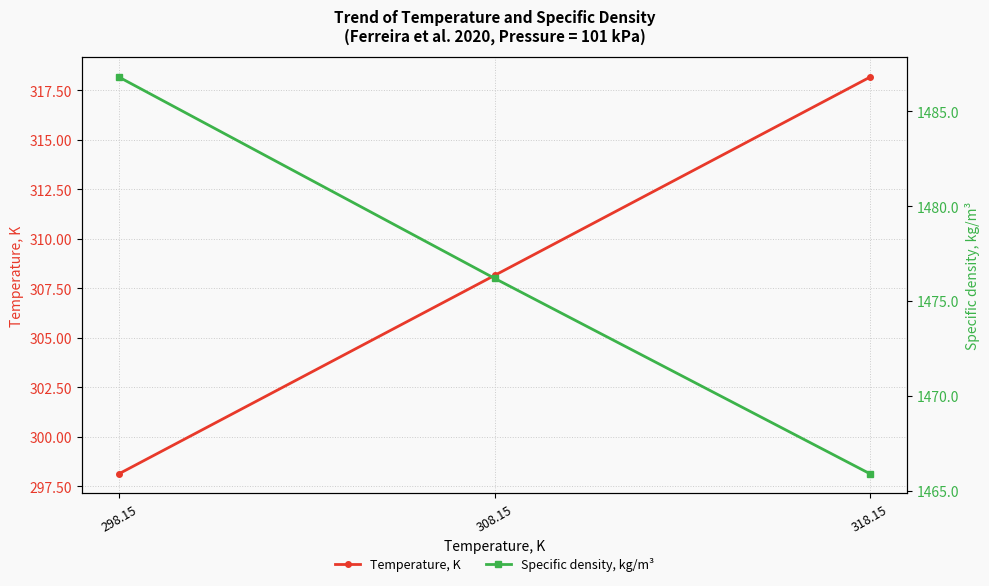

The value of Specific density, kg/m³ at 308.15 is 1476.2. True or false?

True